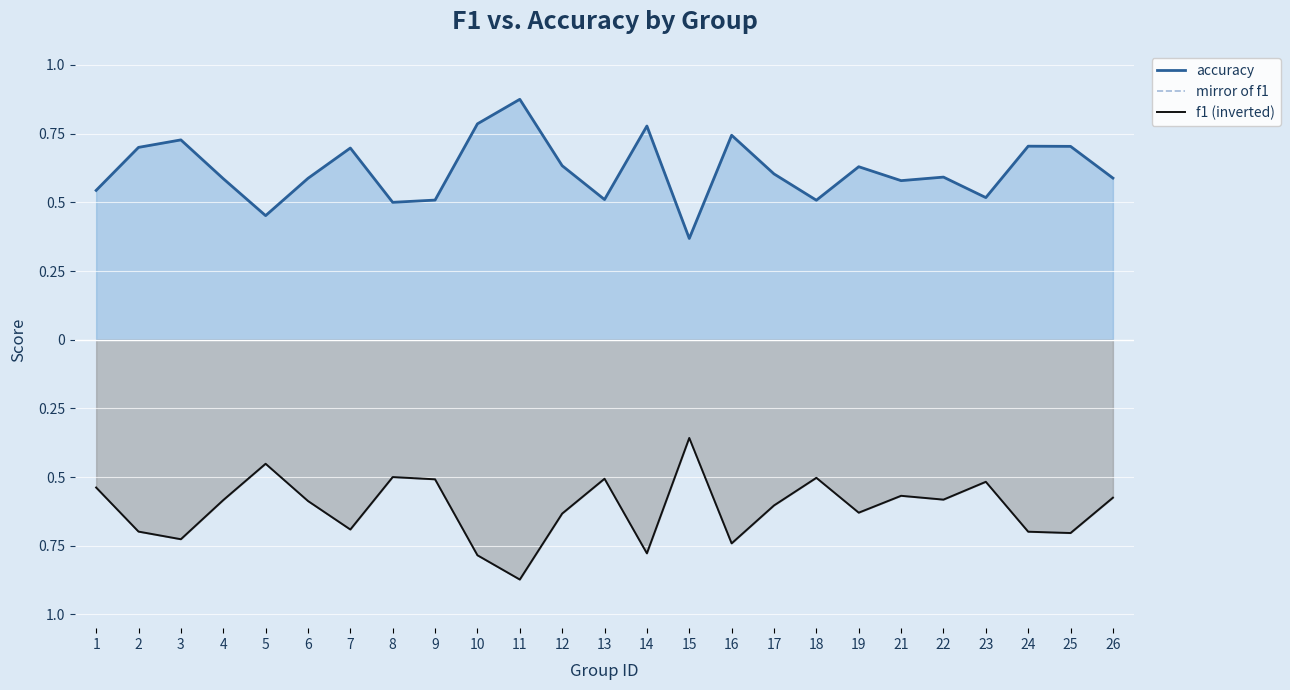

Is it true that f1 (inverted) equals -0.7 at 2?

True